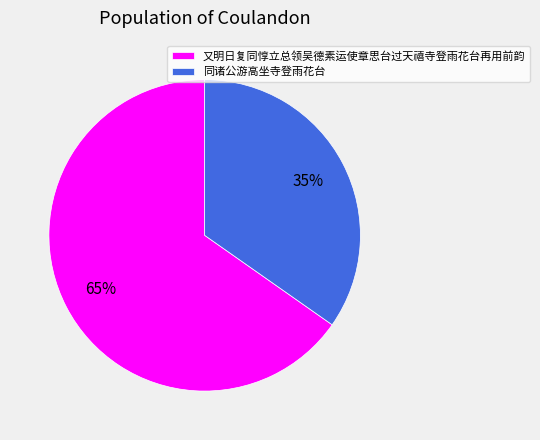

Does any single category account for the majority?

Yes